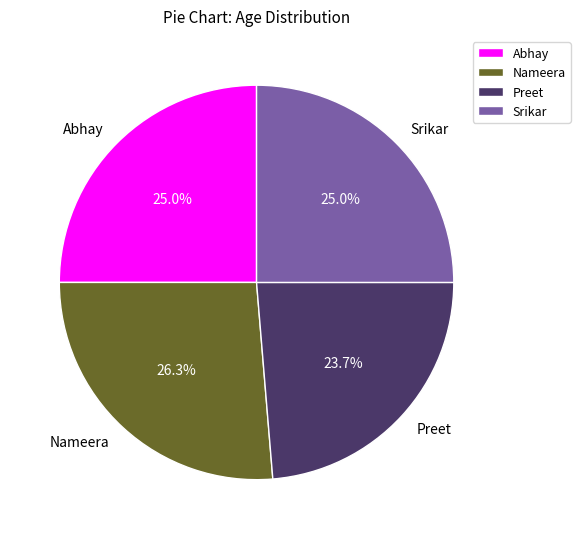

Which category has the biggest portion of the pie?

Nameera